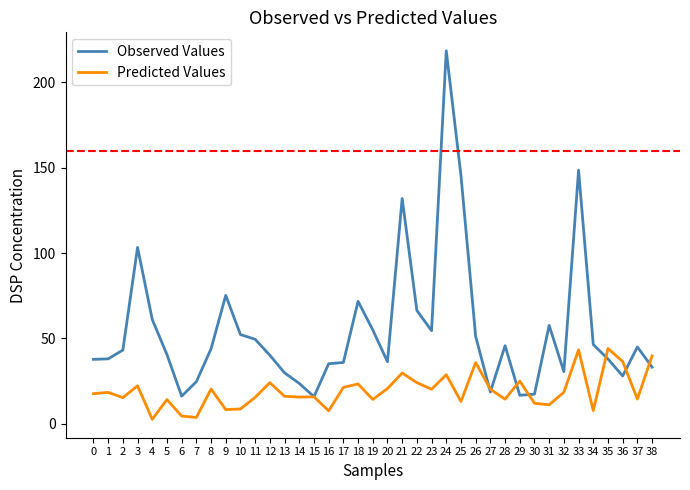

Where is the first local maximum for Observed Values?

3